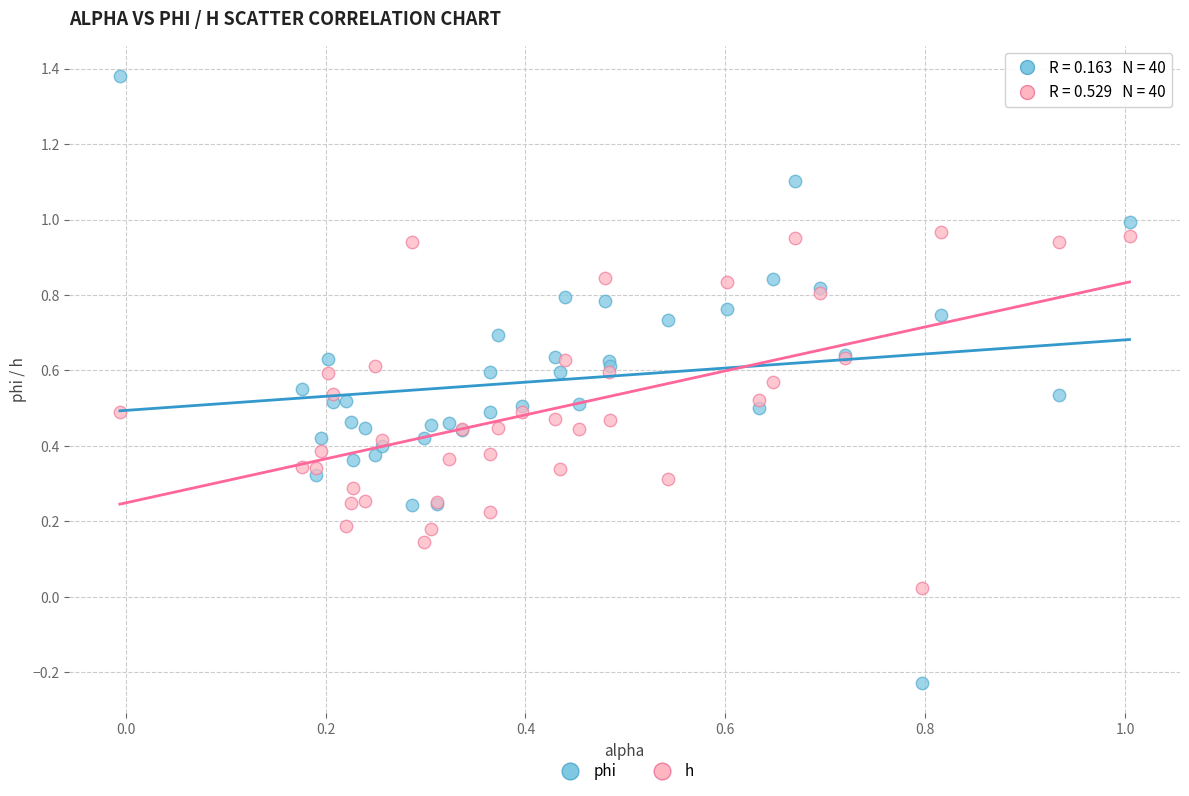

Which series has the widest spread of Y values?

phi